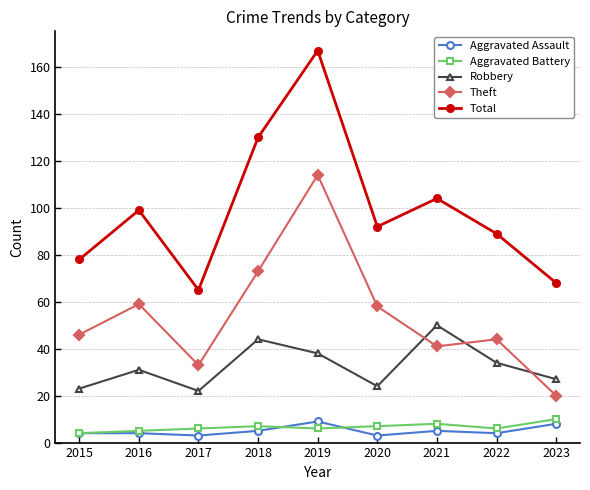

What is the sum of all Theft values?

488